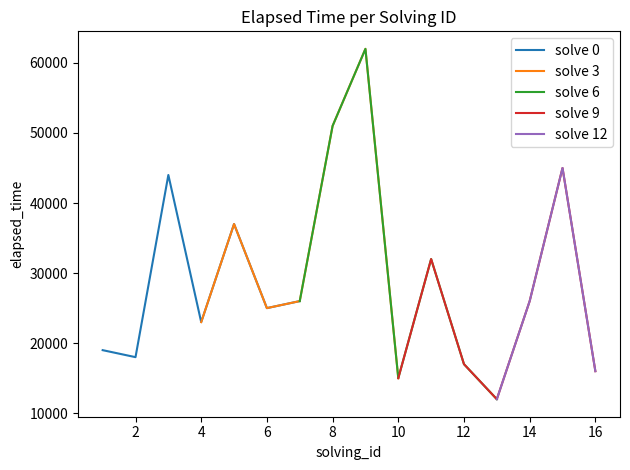

List the labels in order of value, smallest first.

13, 10, 16, 12, 2, 1, 4, 6, 7, 14, 11, 5, 3, 15, 8, 9